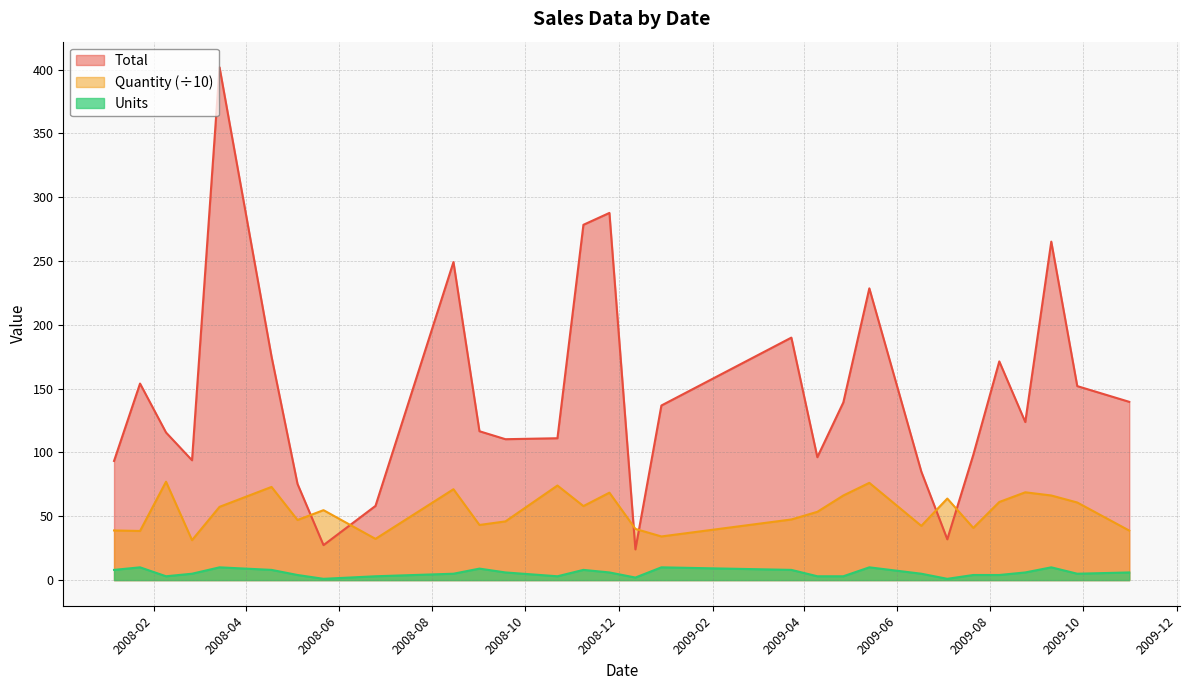

What is the difference between the highest and lowest values at 2009-08-07?

167.4